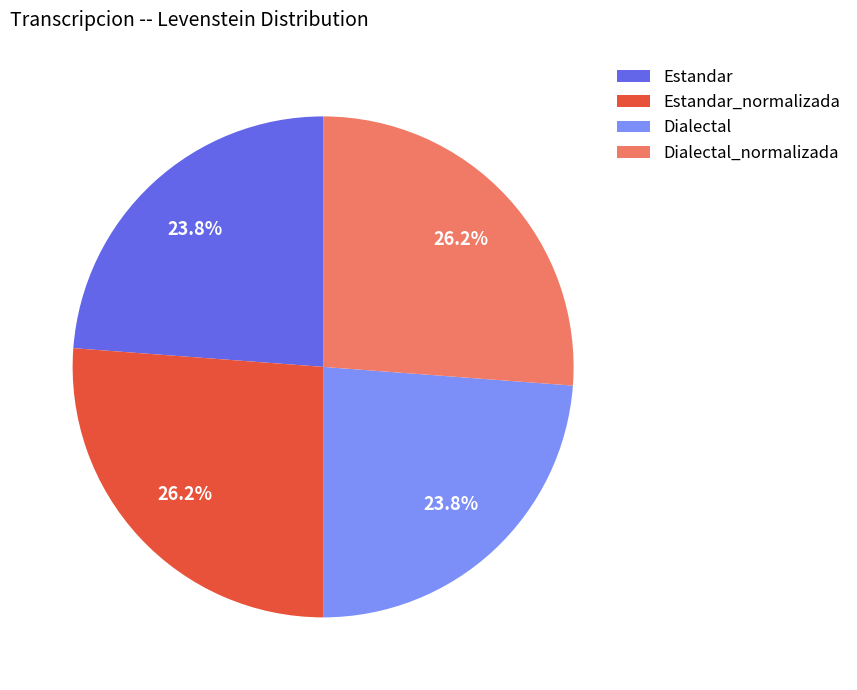

Does any single category account for the majority?

No